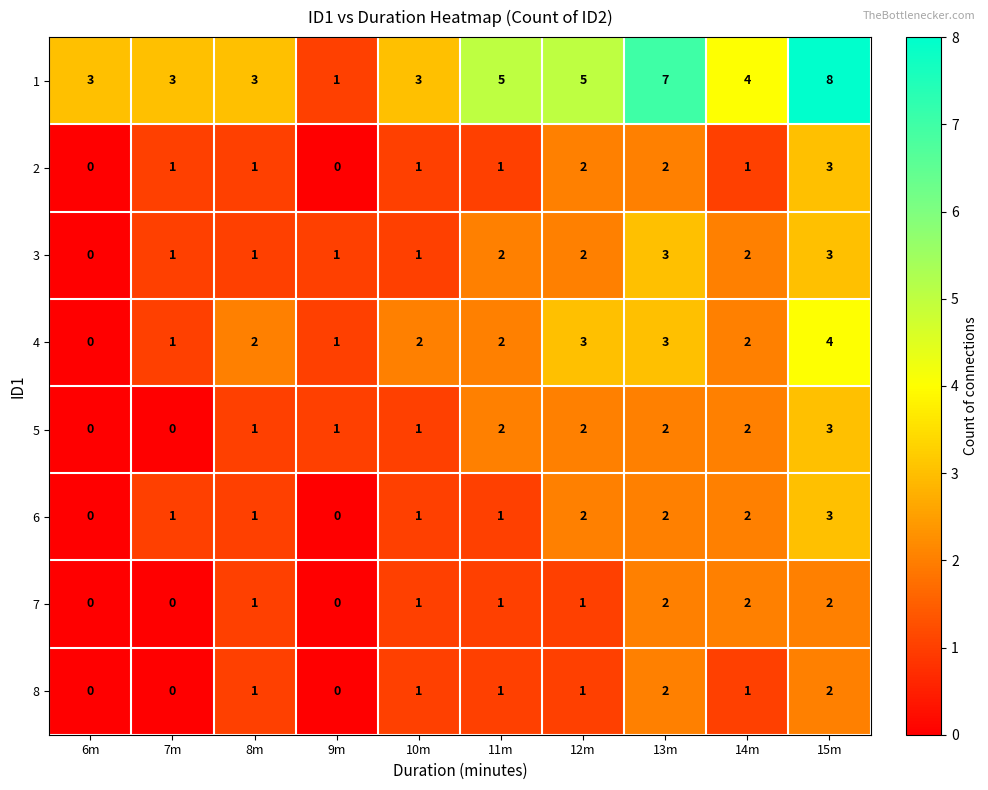

At which category is the sum across all series the highest?

15m